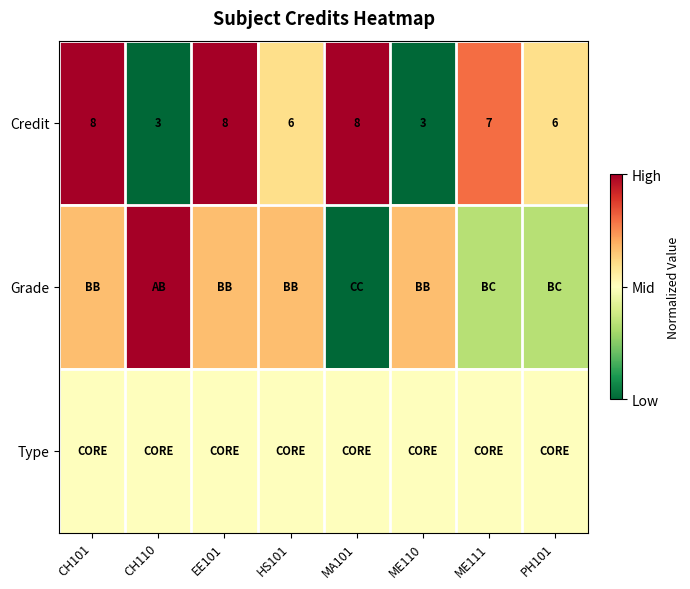

How many values in the Credit series are below 7?

4